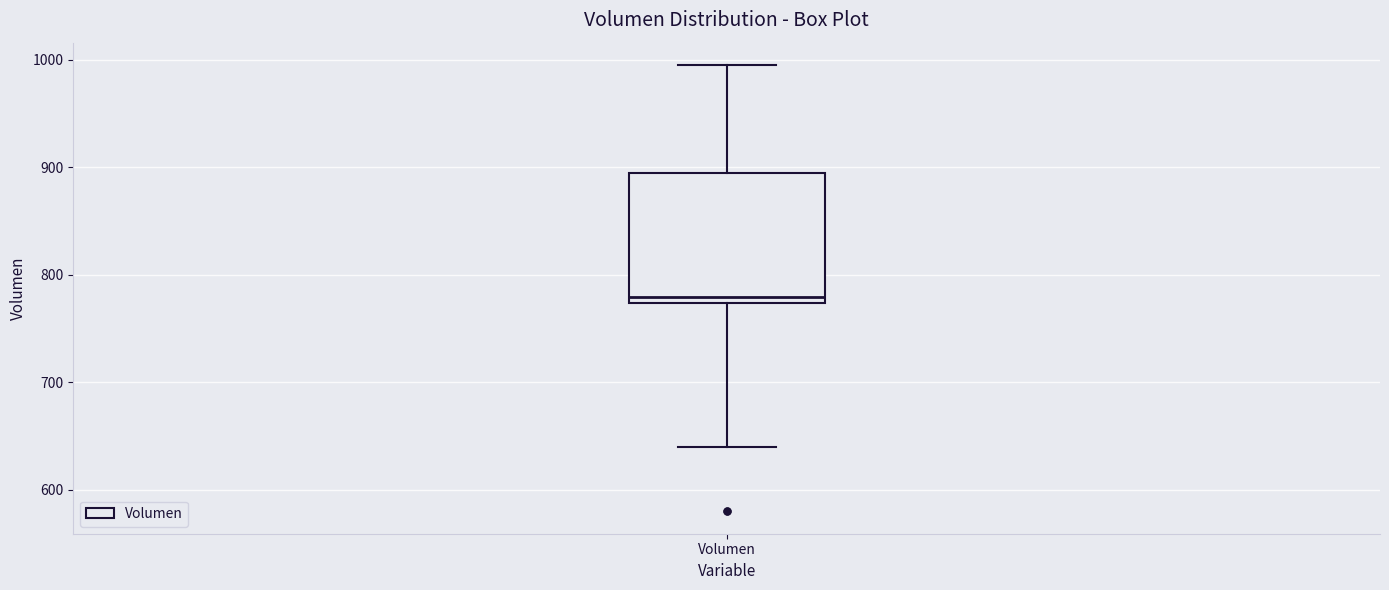

Where does the upper whisker of the box for Volumen end on the y-axis? The values are not printed on the chart, so give them approximately, as read against the axis.

1000